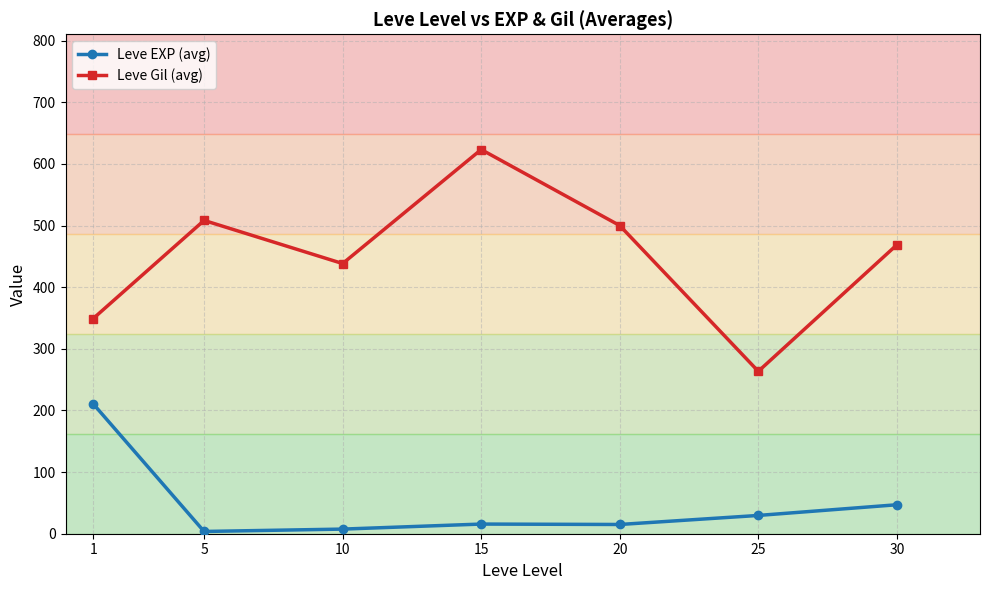

Does the chart have visible grid lines?

Yes